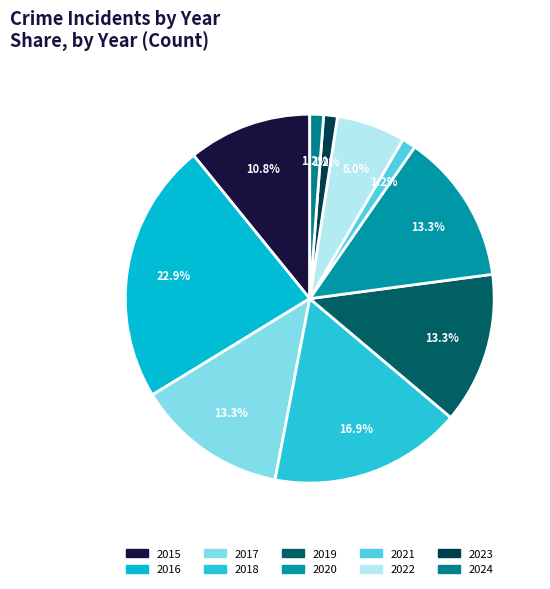

What is the smallest slice in the pie chart?

2021